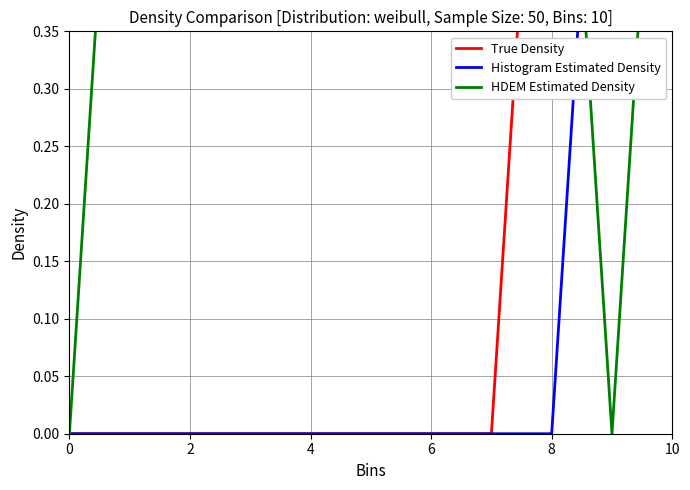

The value of True Density at 6 is -0.9. True or false?

False